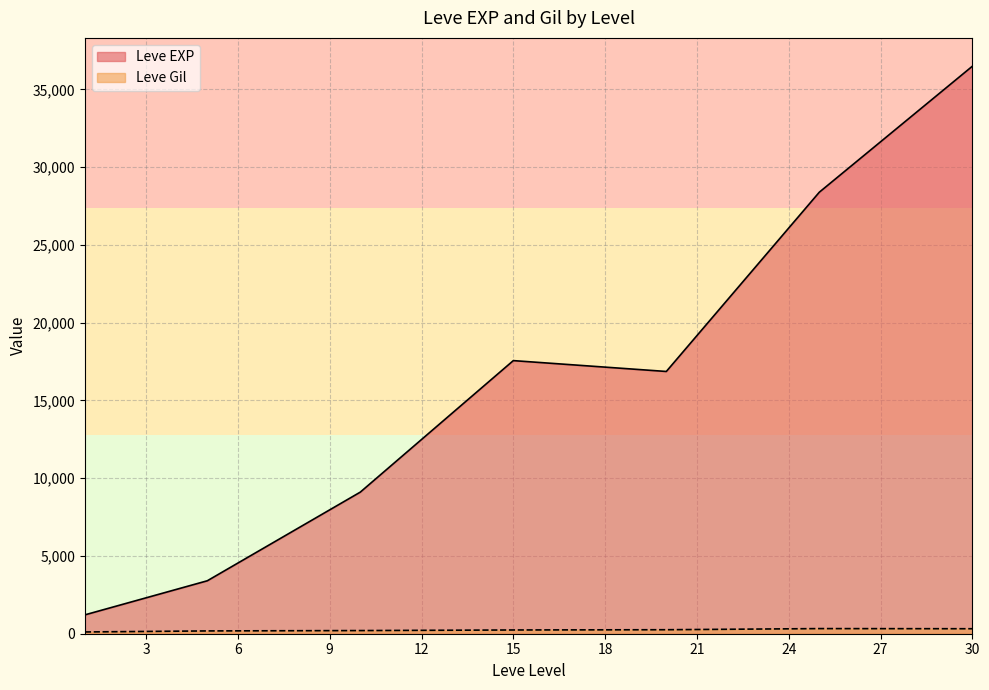

Which series has the largest range (max minus min)?

Leve EXP